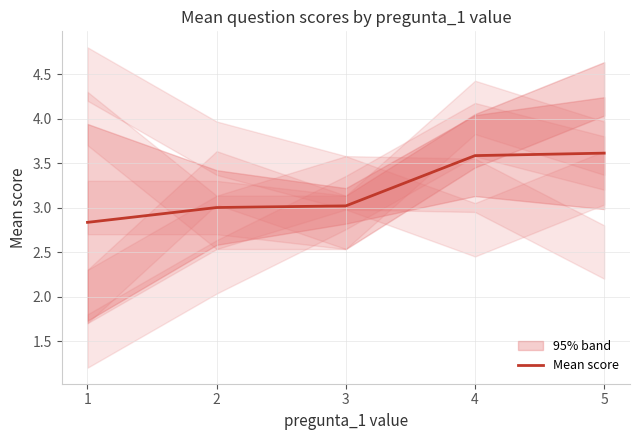

Rank the categories by value from highest to lowest.

5, 4, 3, 2, 1